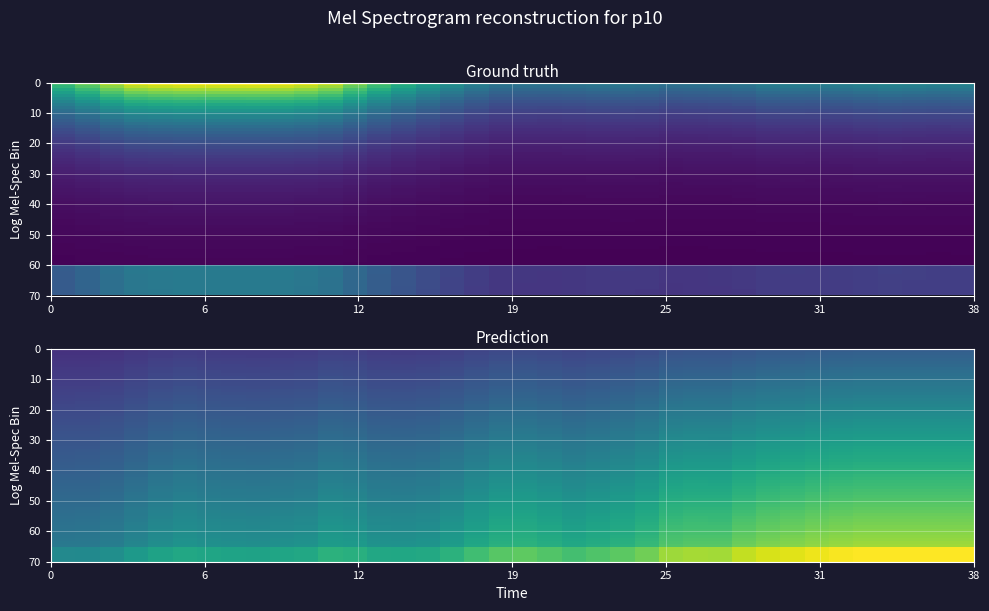

What is the difference between the maximum and minimum values in the Y0 series?

0.6